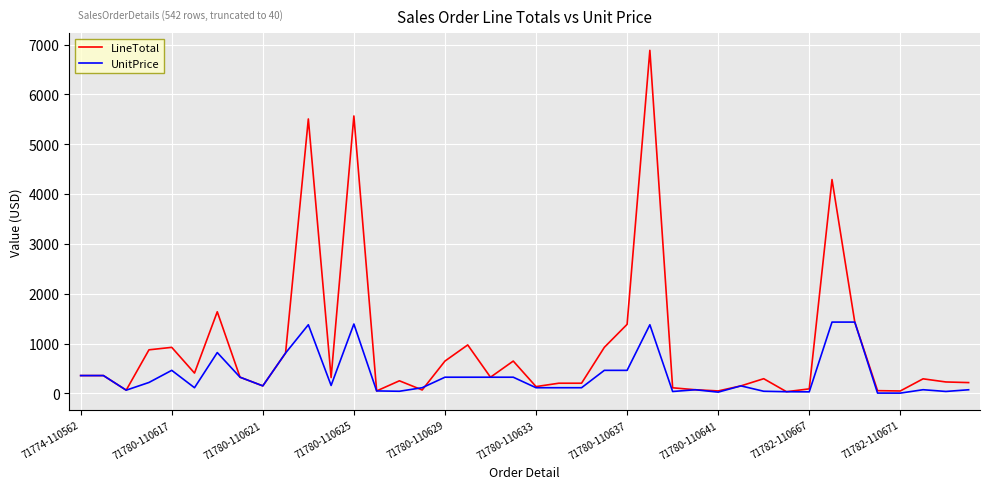

Which series has the largest total across all categories?

LineTotal